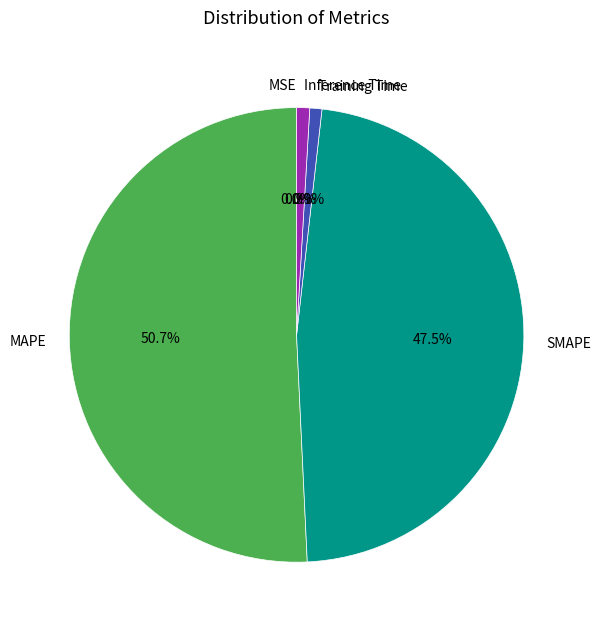

To the nearest percent, what portion does Inference Time represent?

1%